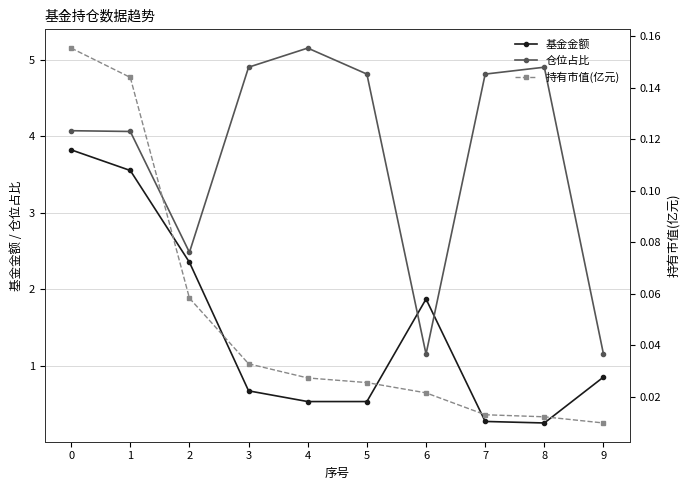

What is the value of the 仓位占比 point at the 1st from the left?

4.1